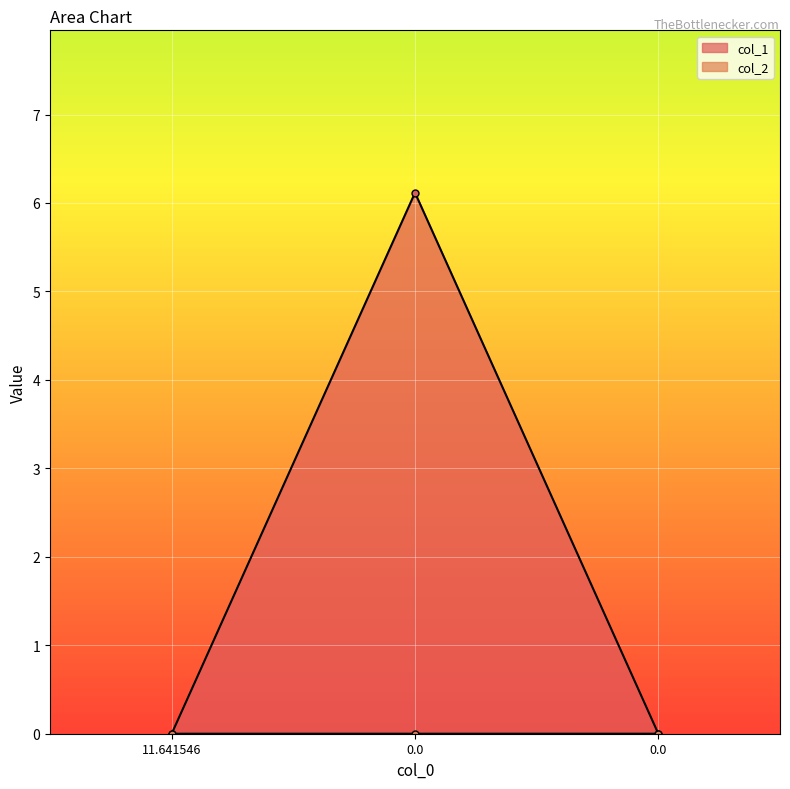

Is it true that col_1 equals 0.0 at 0.0?

True